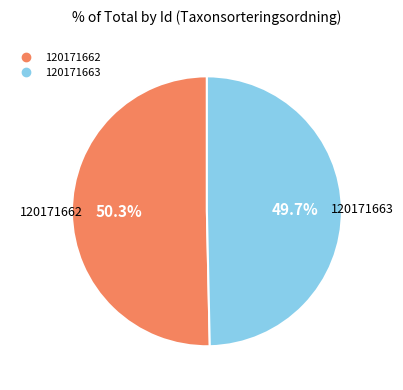

Does any single category account for the majority?

Yes